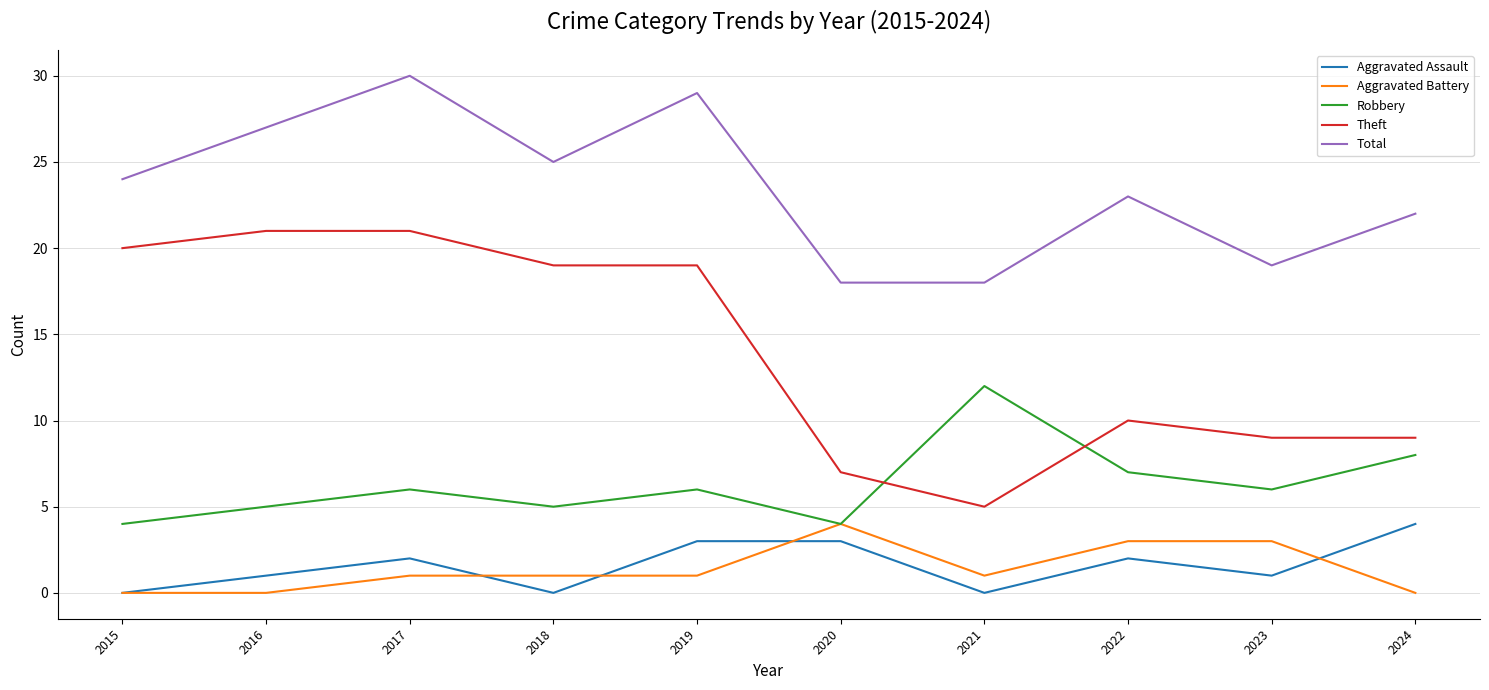

At which label is Theft closest to 13?

2022